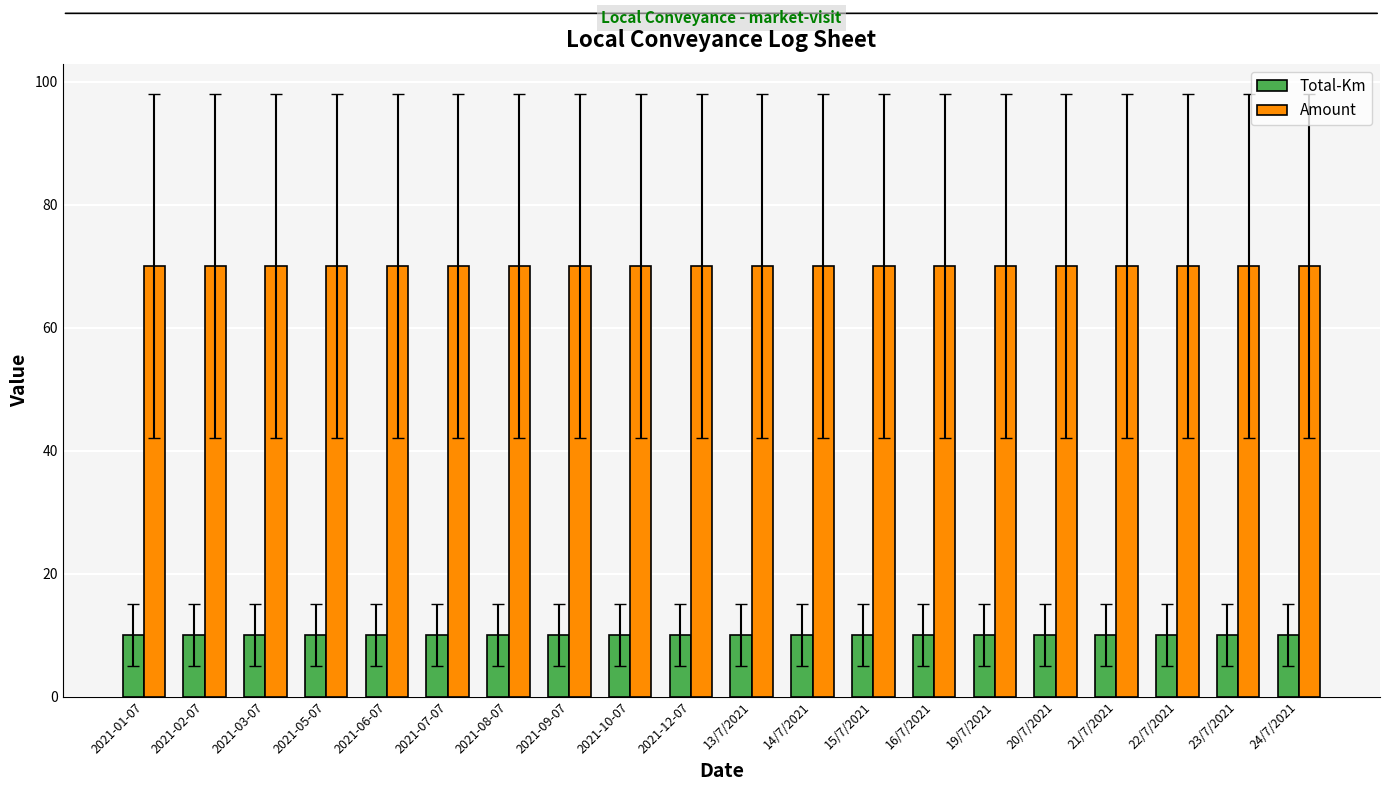

Reading left to right, extract all data points from this chart.

Total-Km: 10	10	10	10	10	10	10	10	10	10	10	10	10	10	10	10	10	10	10	10
Amount: 70	70	70	70	70	70	70	70	70	70	70	70	70	70	70	70	70	70	70	70